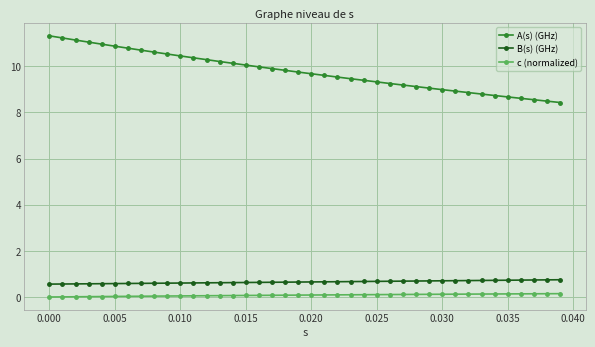

At how many categories does at least one series exceed 7?

40